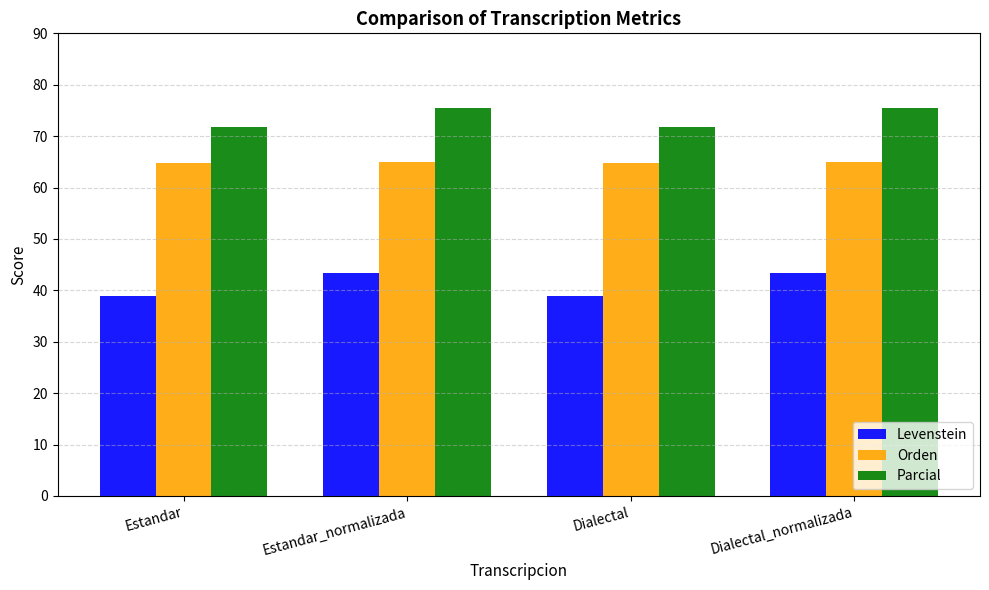

Which series has the largest total across all categories?

Parcial